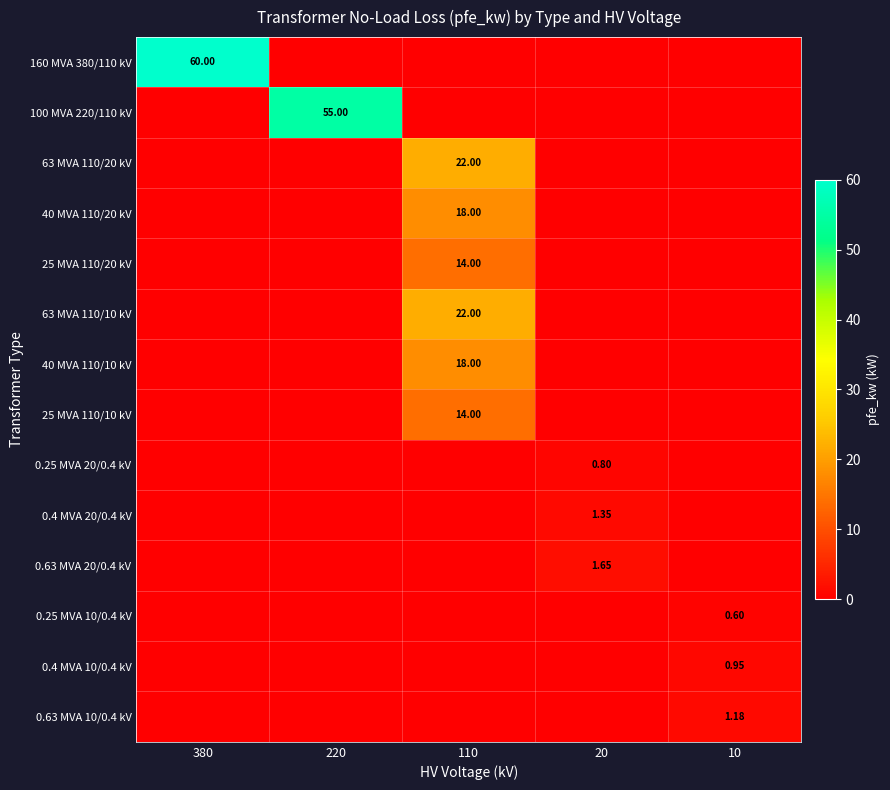

Is the value of 40 MVA 110/20 kV at 110 greater than the value of 63 MVA 110/10 kV at 110?

No